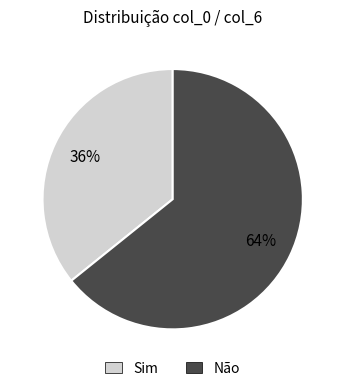

To the nearest percent, what is the difference between the largest and smallest slice percentages?

28%